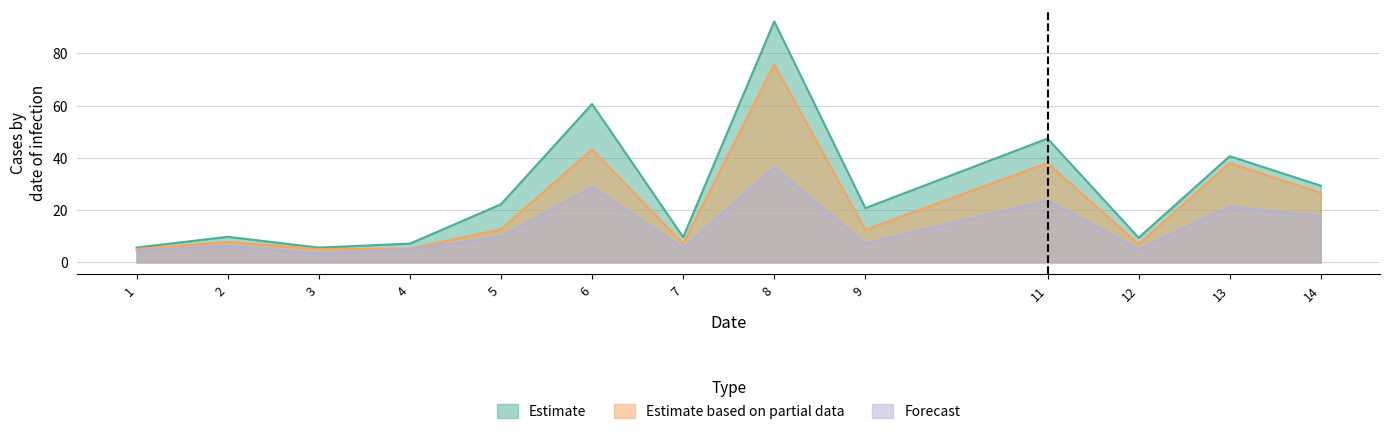

True or false: Estimate has a value of 9.7 at 7.

True